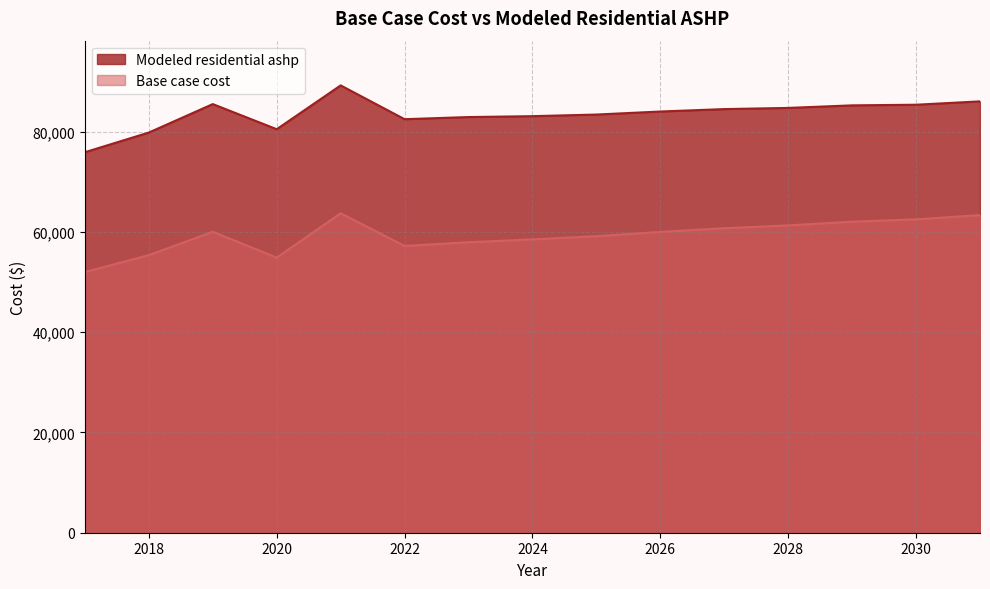

What is the lowest value of the Modeled residential ashp series?

75903.6